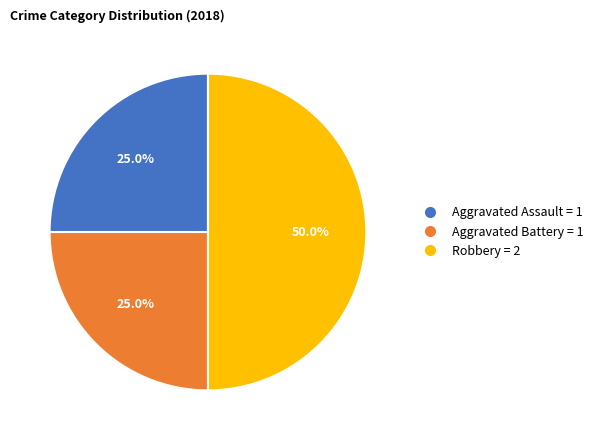

Is it true that Aggravated Assault is 25% of the pie?

True